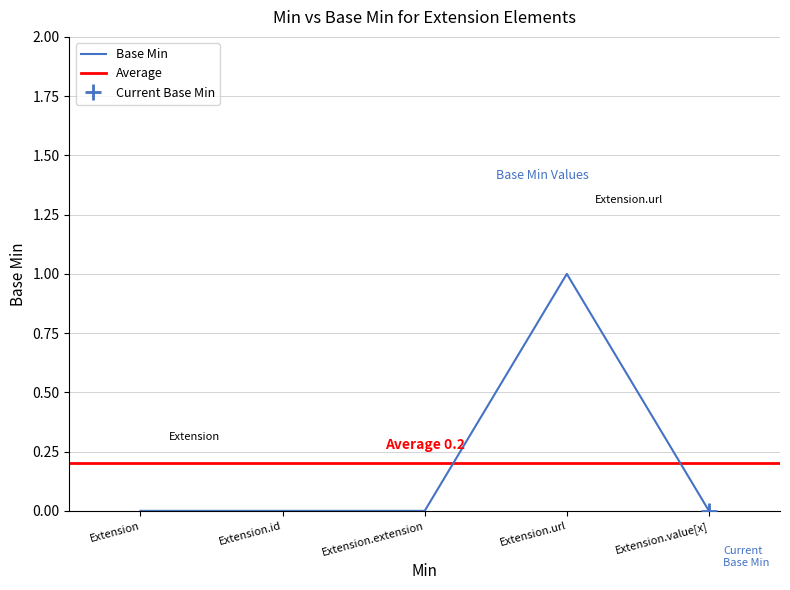

Reading right to left, what are all the values shown in this chart?

Extension.value[x]=0	Extension.url=1	Extension.extension=0	Extension.id=0	Extension=0